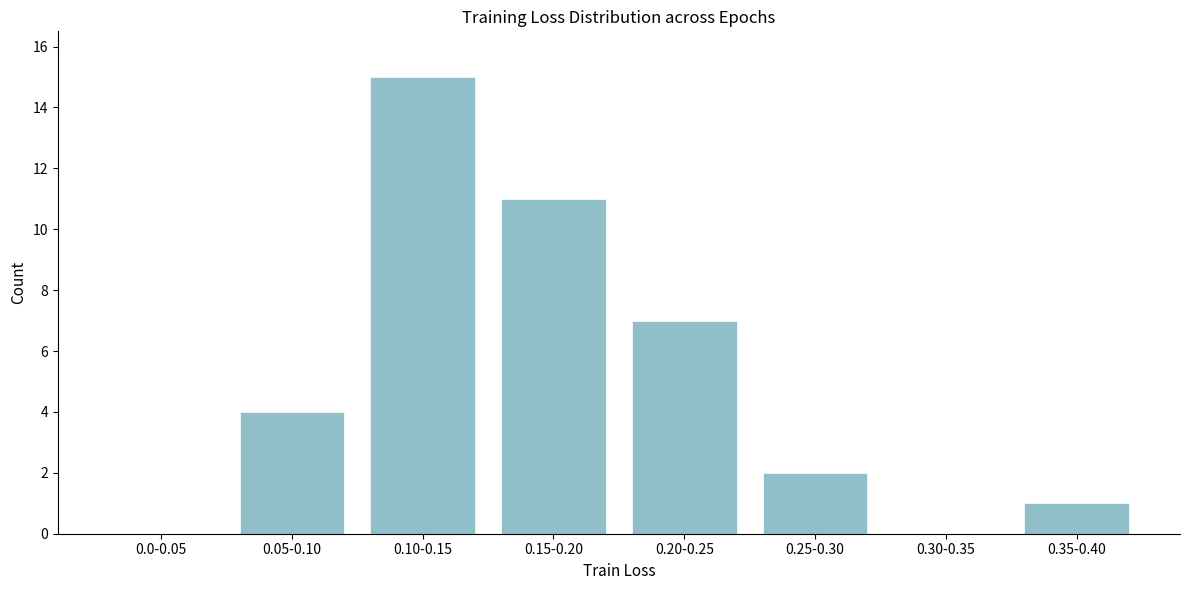

Reading left to right, transcribe all the data shown in this chart.

0.0-0.05=0	0.05-0.10=4	0.10-0.15=15	0.15-0.20=11	0.20-0.25=7	0.25-0.30=2	0.30-0.35=0	0.35-0.40=1